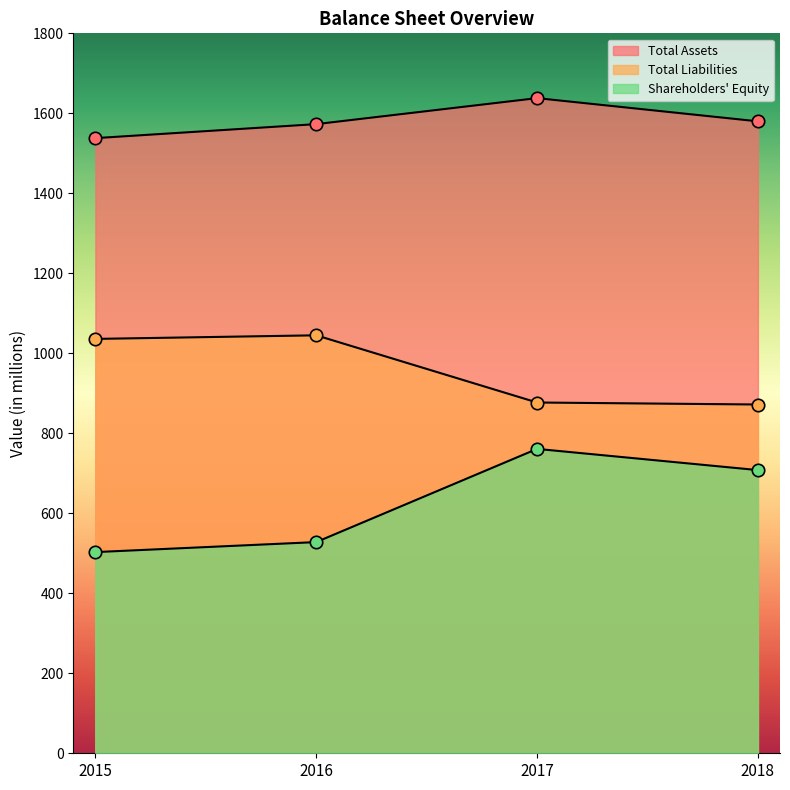

Which series reaches the minimum Y coordinate?

Shareholders' Equity